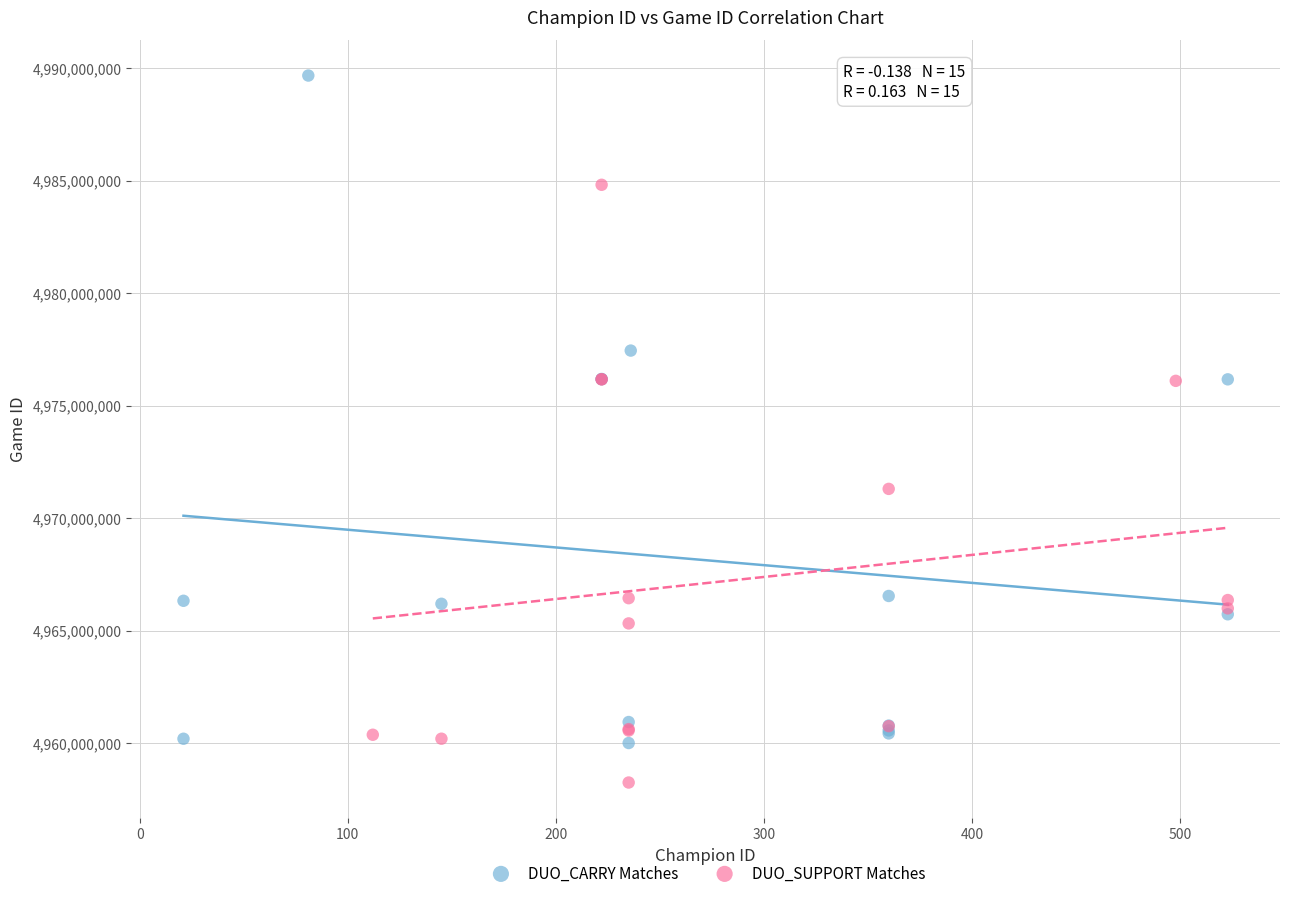

What are all the series names shown in the legend?

DUO_CARRY Matches, DUO_SUPPORT Matches